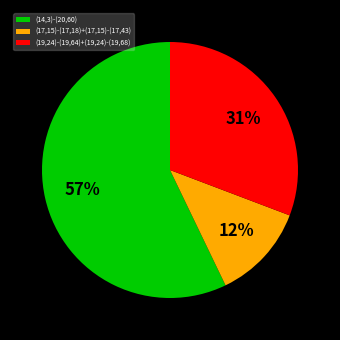

Which category accounts for the majority?

(14,3)-(20,60)